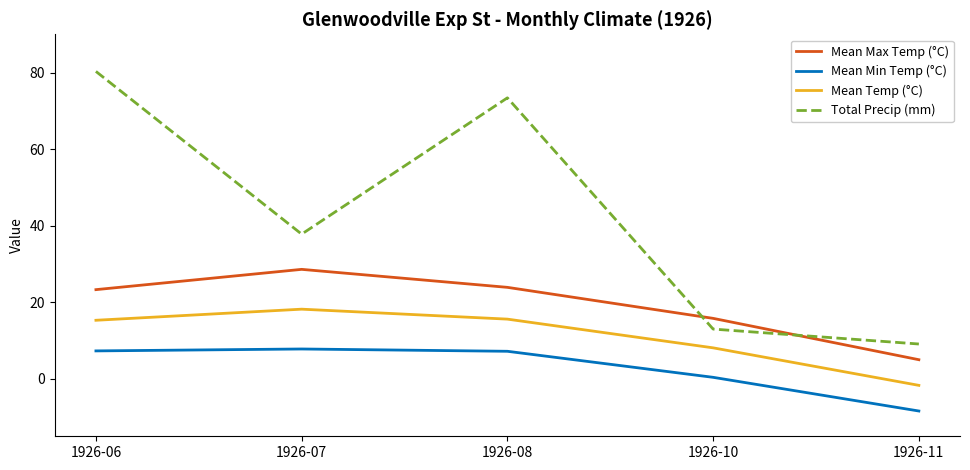

True or false: Total Precip (mm) and Mean Max Temp (°C) intersect in this chart.

True